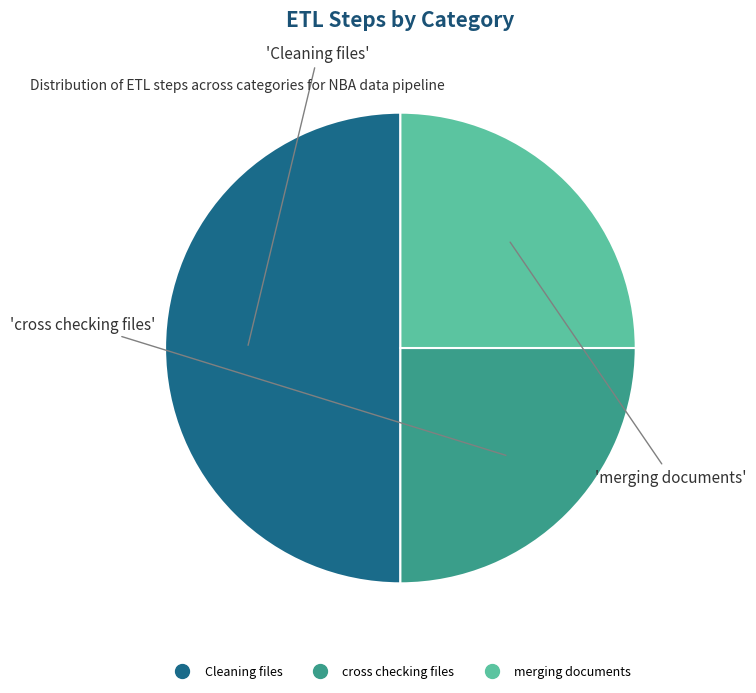

Is it true that cross checking files is 25% of the pie?

True